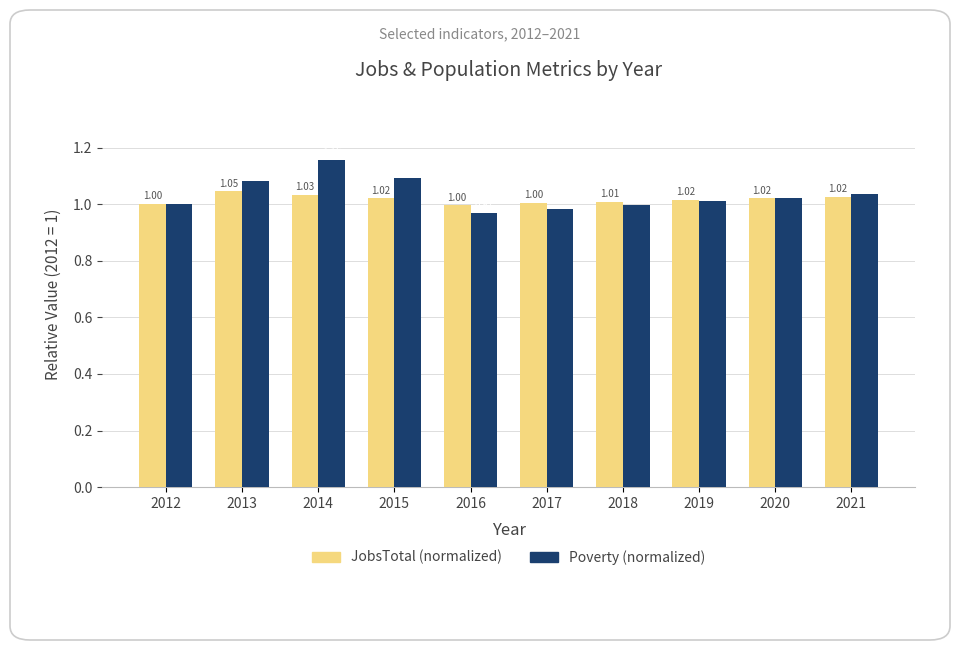

Which label corresponds to the largest value in the chart?

2014